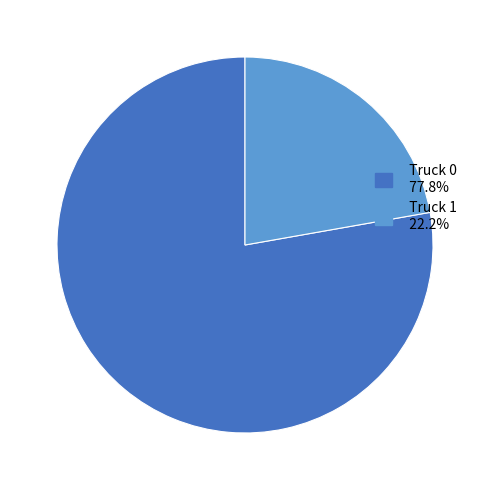

Between Truck 1 and Truck 0, which is larger?

Truck 0